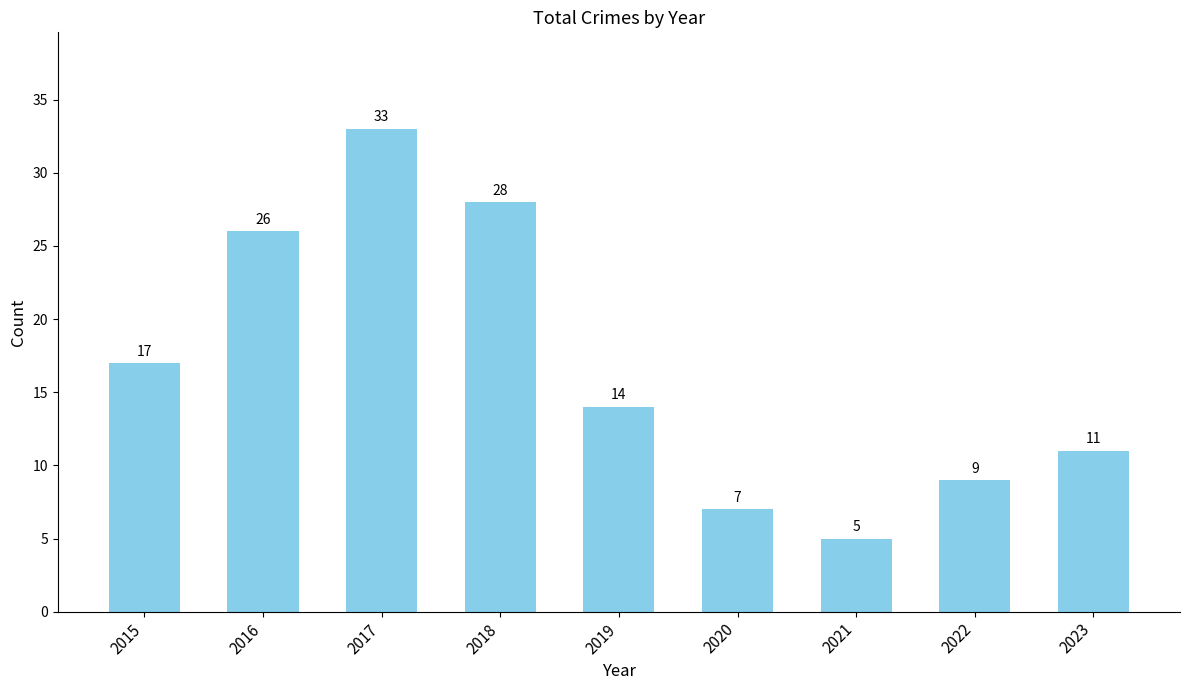

Read the value at 2022.

9